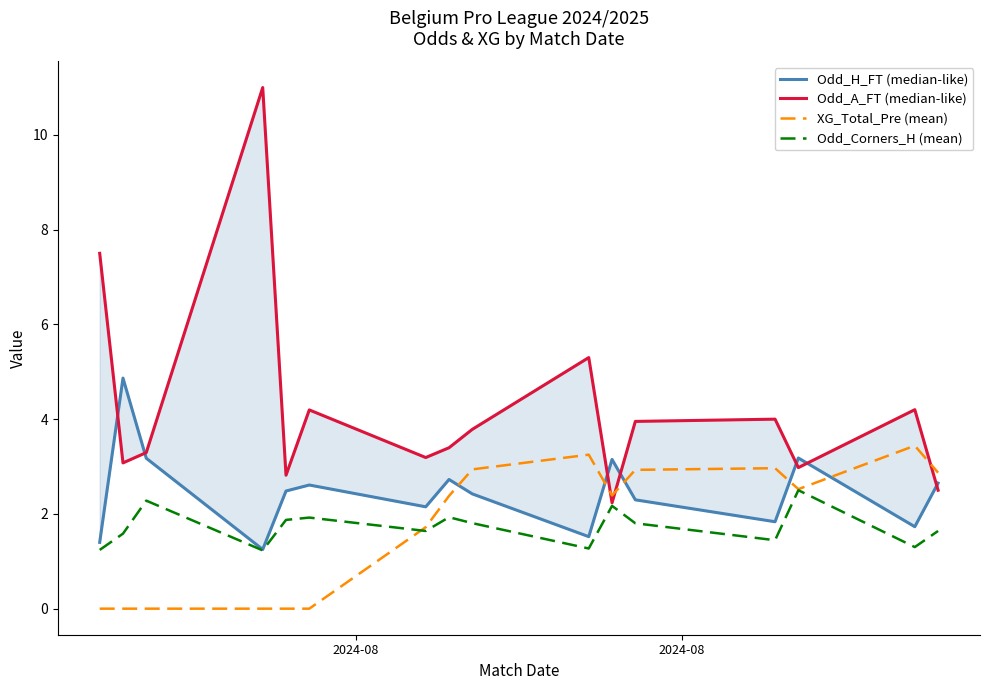

True or false: XG_Total_Pre (mean) and Odd_Corners_H (mean) cross at least once.

True